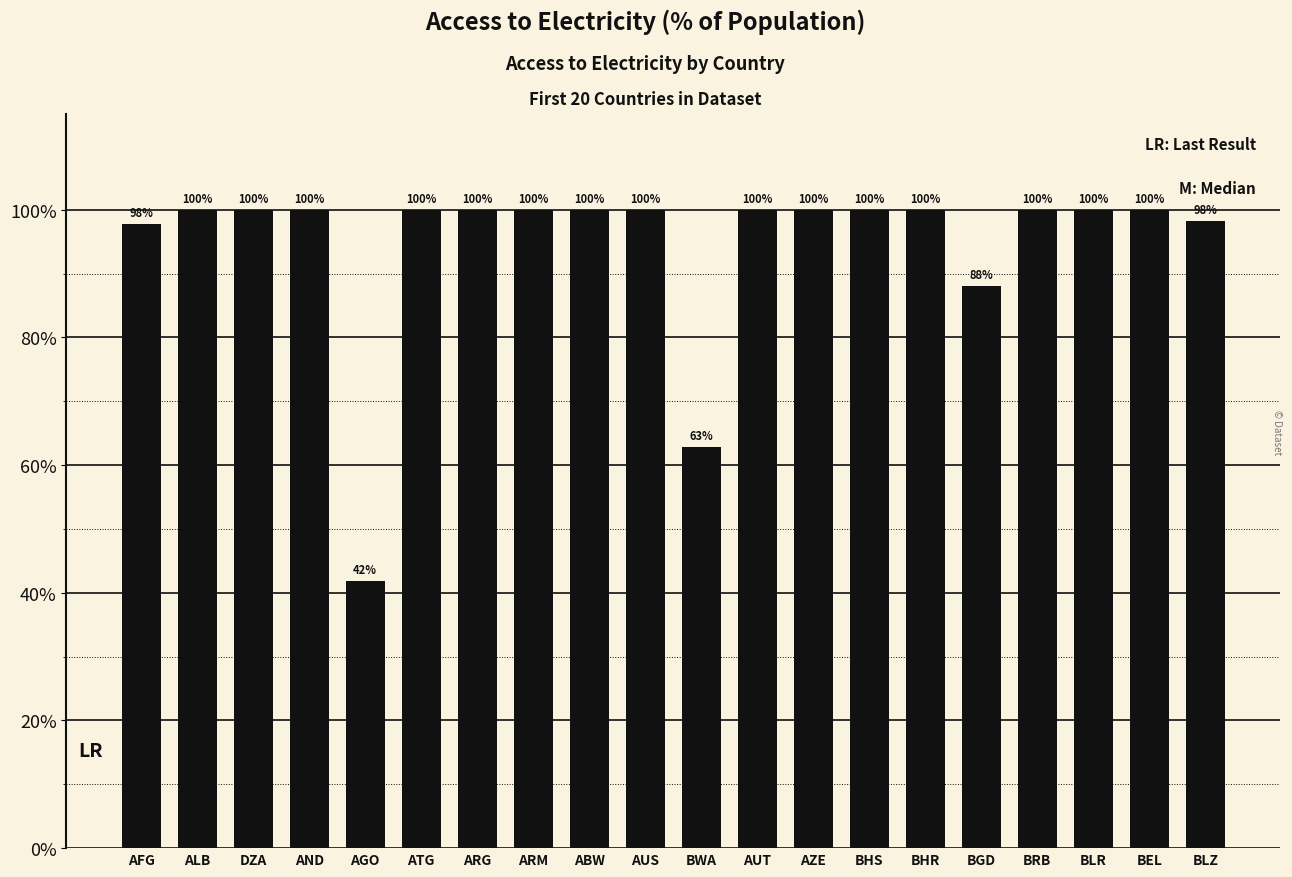

Which has a higher value, AND or BLZ?

AND